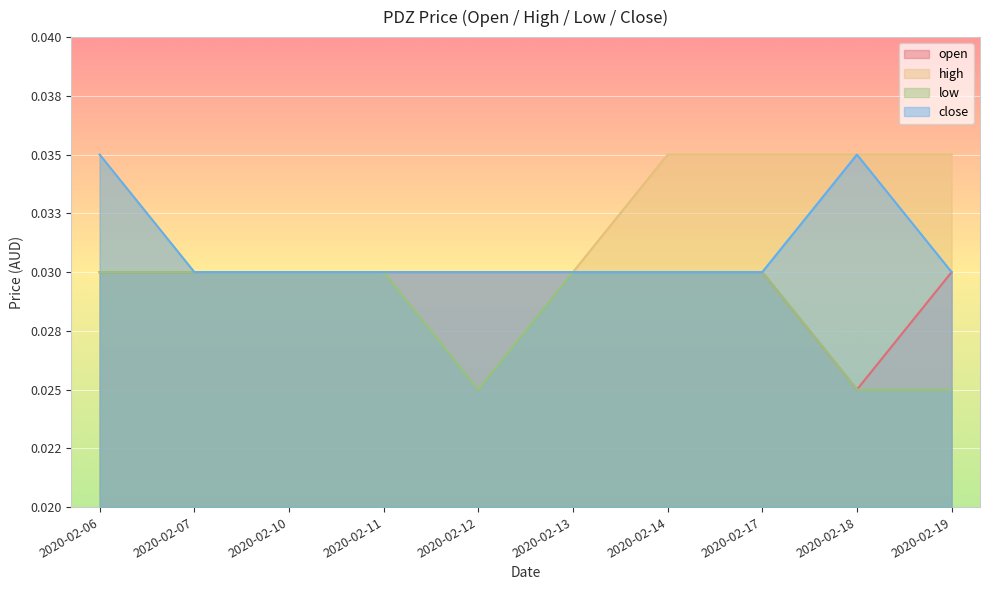

Does the chart display data point markers on the line(s)?

No